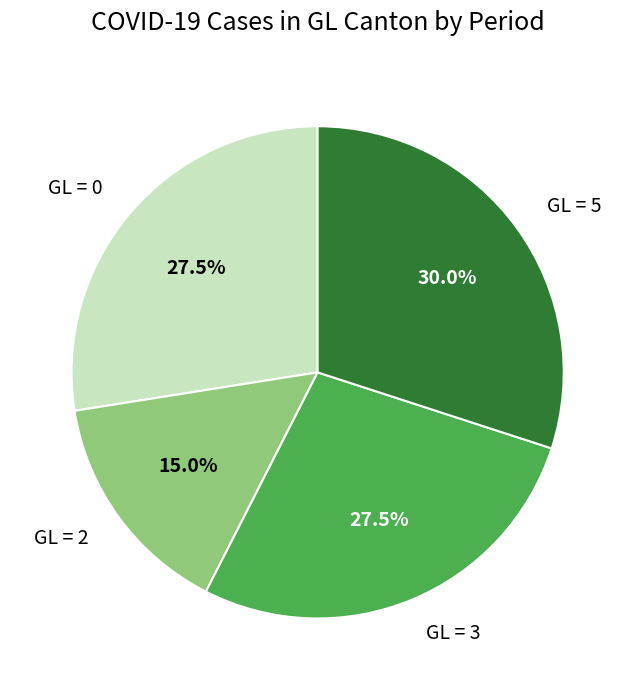

What portion of the pie excludes GL = 2?

85.0%